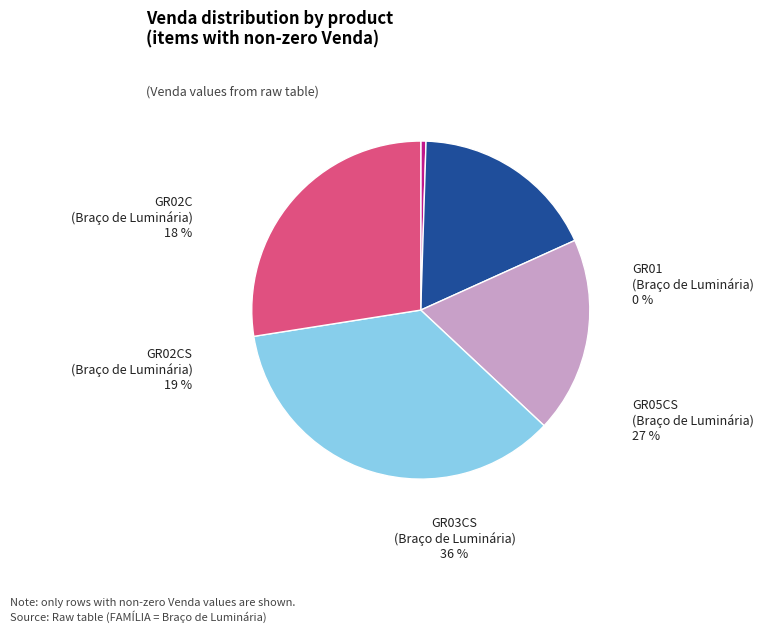

Which has a higher value, GR03CS (Venda=3926.86) or GR05CS (Venda=3037.66)?

GR03CS (Venda=3926.86)